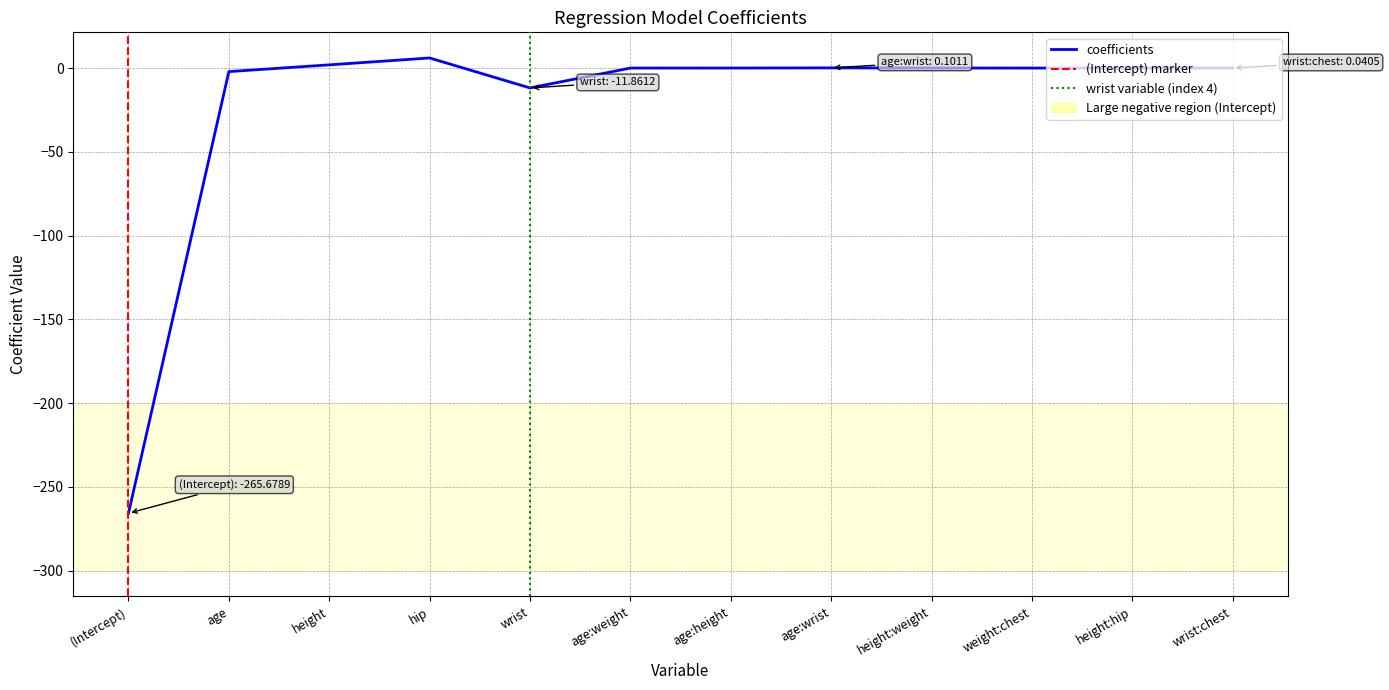

Reading left to right, transcribe all the data shown in this chart.

(Intercept)=-265.7	age=-2.1	height=1.9	hip=6.0	wrist=-11.9	age:weight=-0.0	age:height=0.0	age:wrist=0.1	height:weight=0.0	weight:chest=-0.0	height:hip=-0.0	wrist:chest=0.0